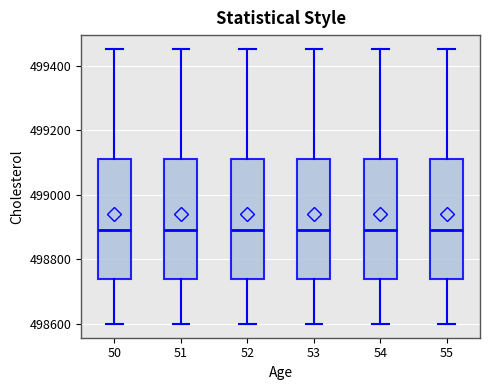

Where is the upper edge of the box at x = 52 on the y-axis? The values are not printed on the chart, so give them approximately, as read against the axis.

499120